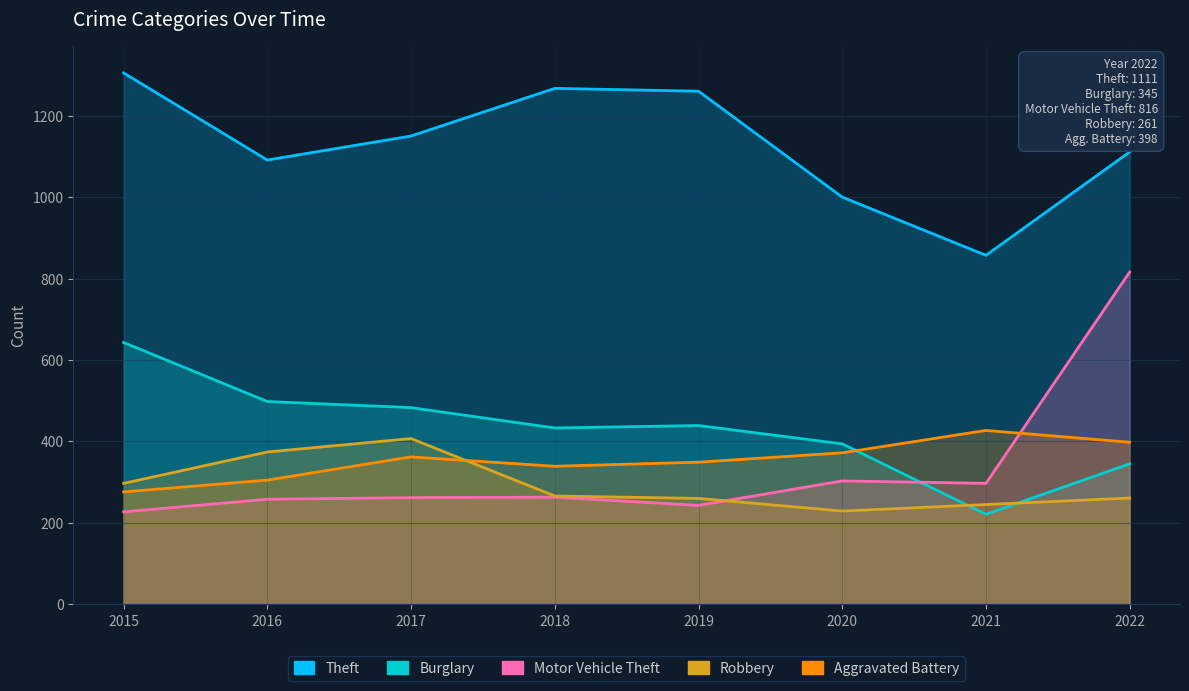

At which label does Motor Vehicle Theft first exceed 263?

2020